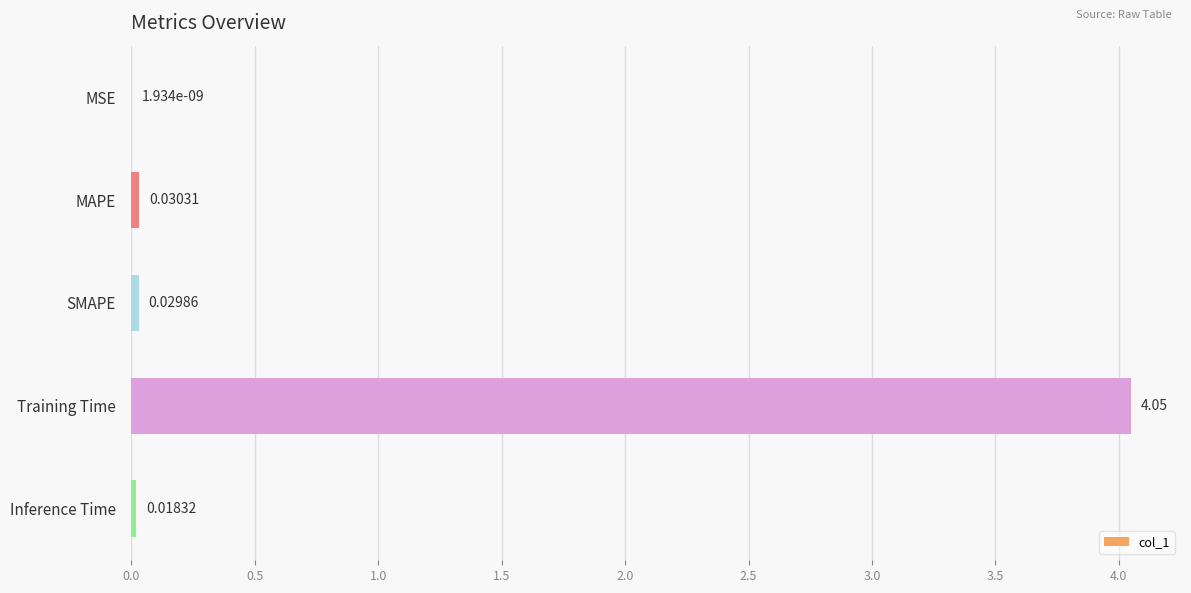

At which label is the value closest to 2?

MAPE